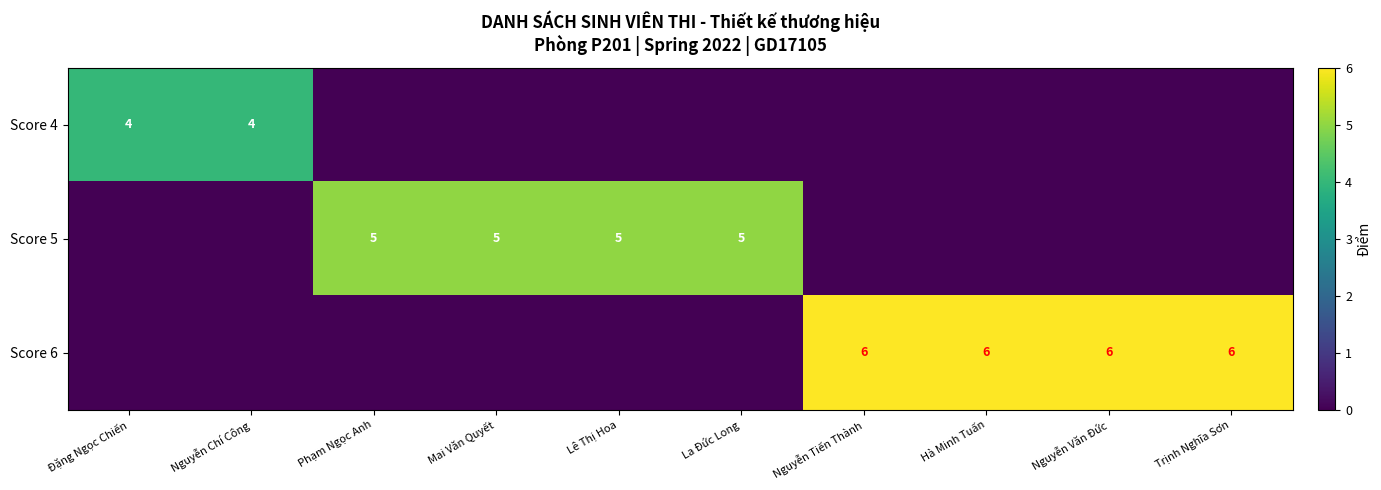

Is it true that Score 6 equals 6 at Trịnh Nghĩa Sơn?

True